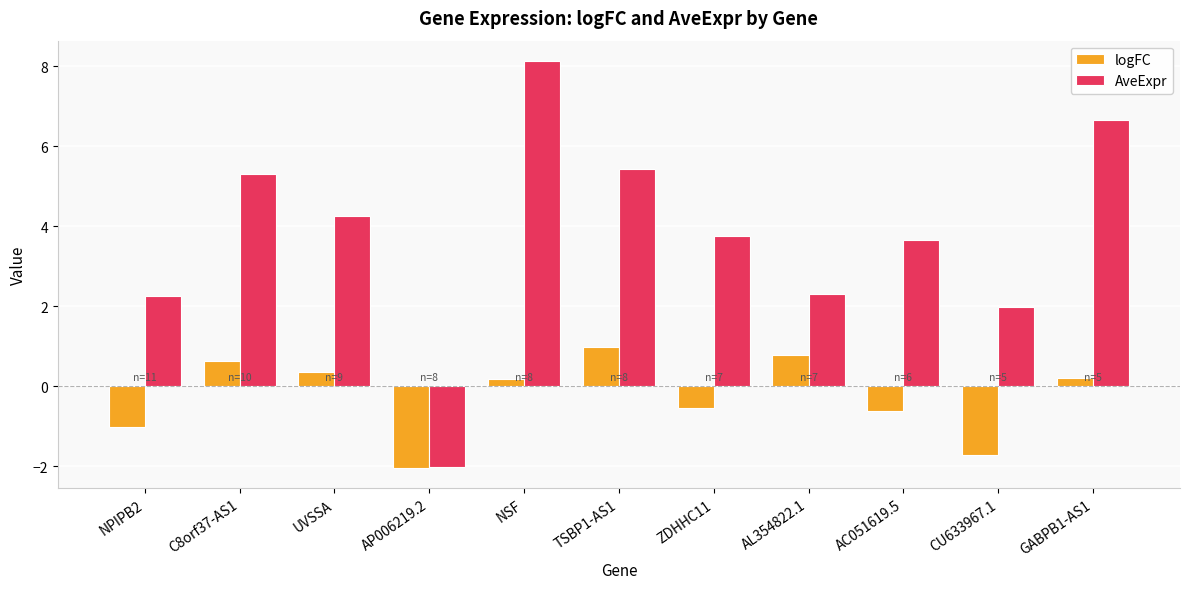

Reading left to right, list all the values displayed in this chart.

logFC: -1.0	0.6	0.3	-2.0	0.2	1.0	-0.5	0.8	-0.6	-1.7	0.2
AveExpr: 2.2	5.3	4.3	-2.0	8.1	5.4	3.8	2.3	3.7	2.0	6.6